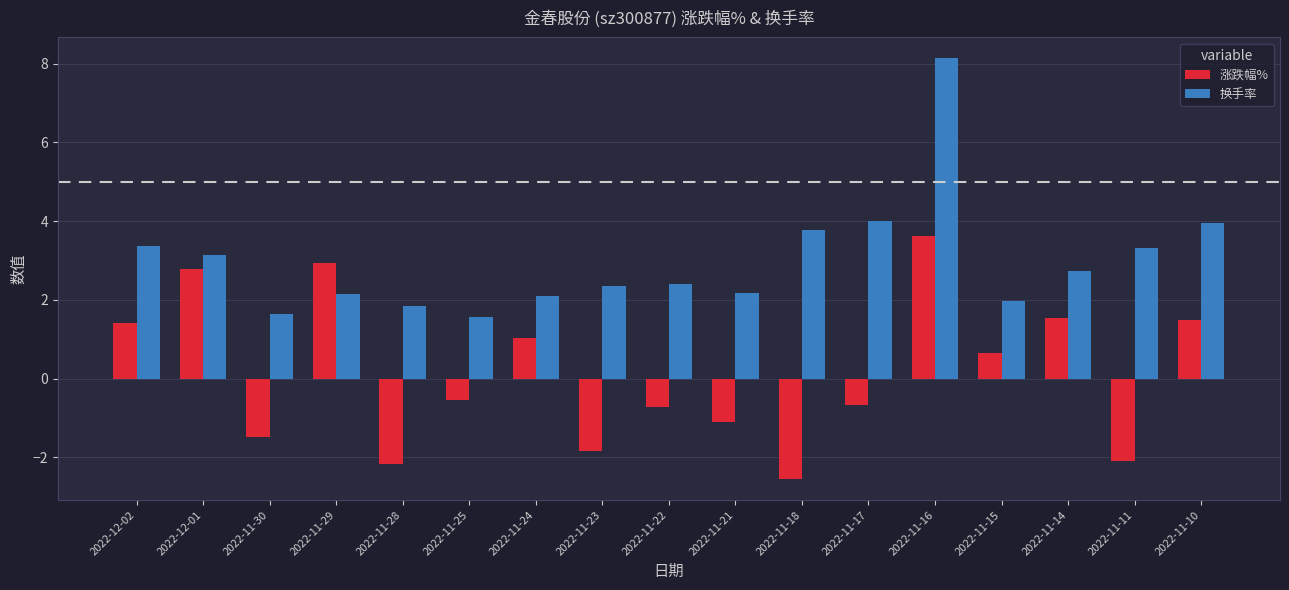

Is the value of 涨跌幅% at 2022-11-18 greater than the value of 换手率 at 2022-11-25?

No